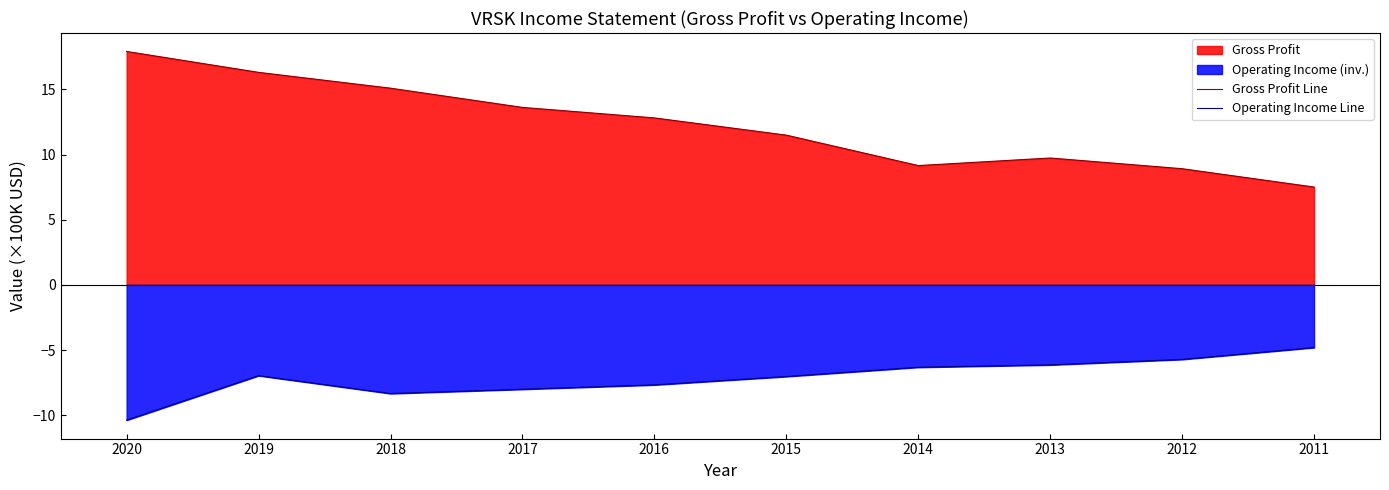

Between 2019 and 2017, which series saw the biggest shift?

Gross Profit Line